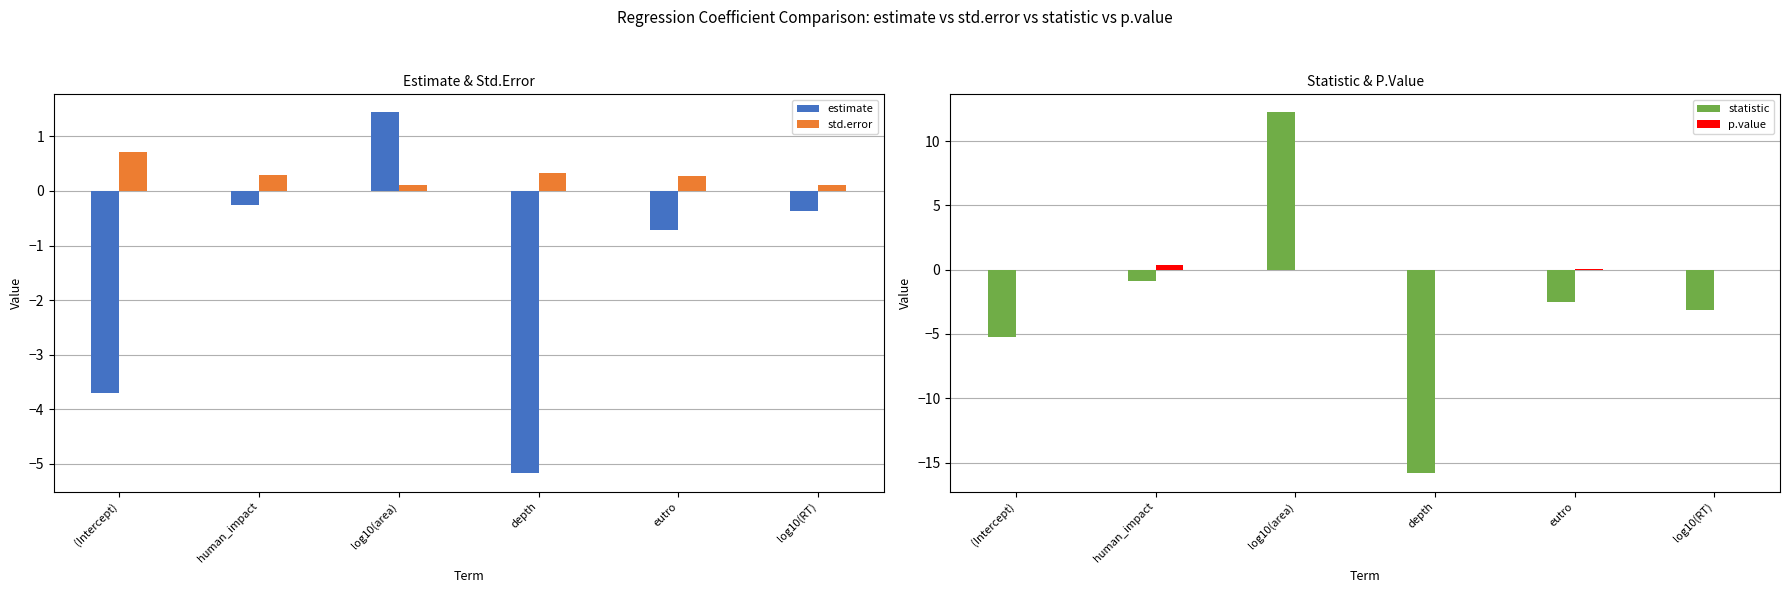

Between human_impact and depth, which is larger?

human_impact